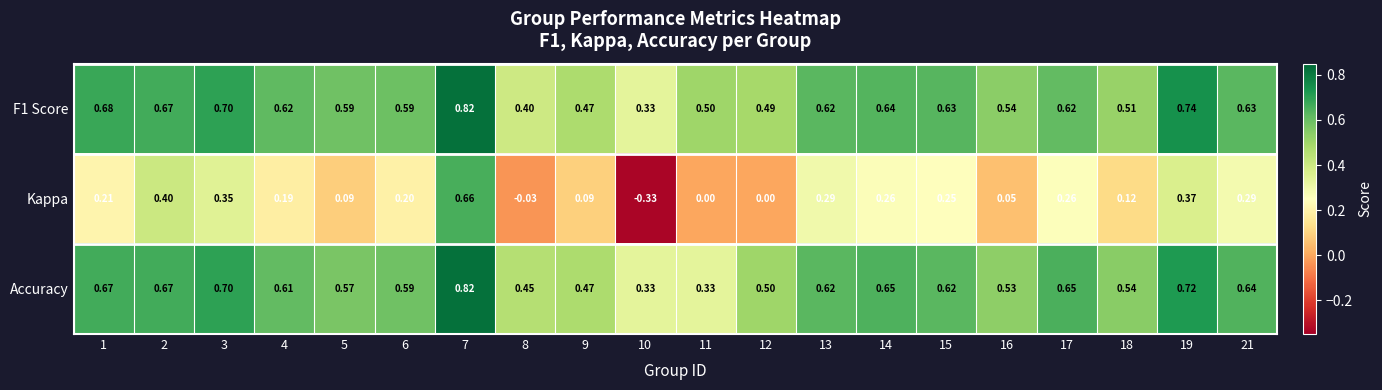

Between 18 and 19, which series saw the biggest shift?

Kappa